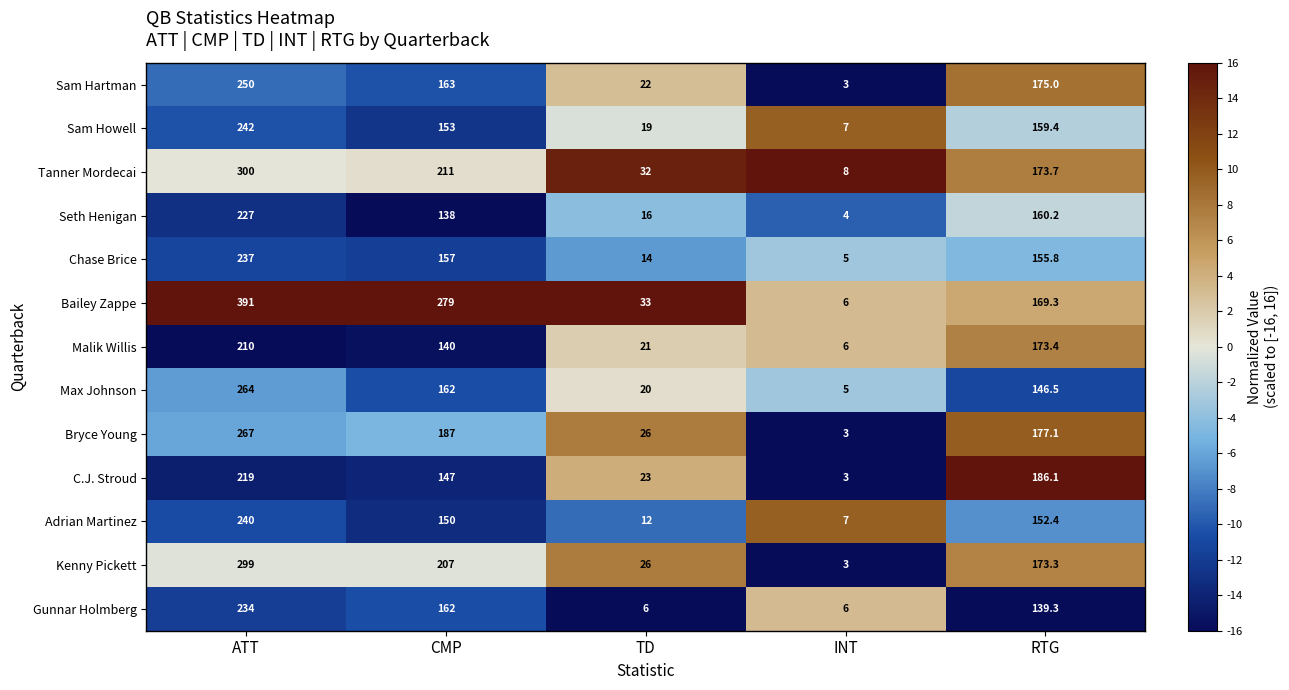

How many data points in C.J. Stroud are less than 147?

2